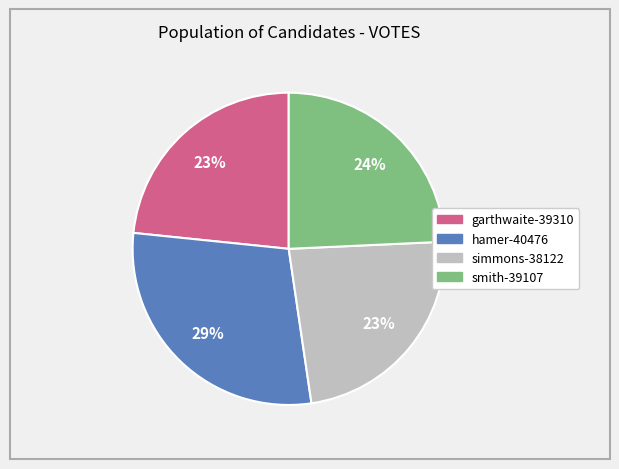

Count the number of slices in the pie.

4